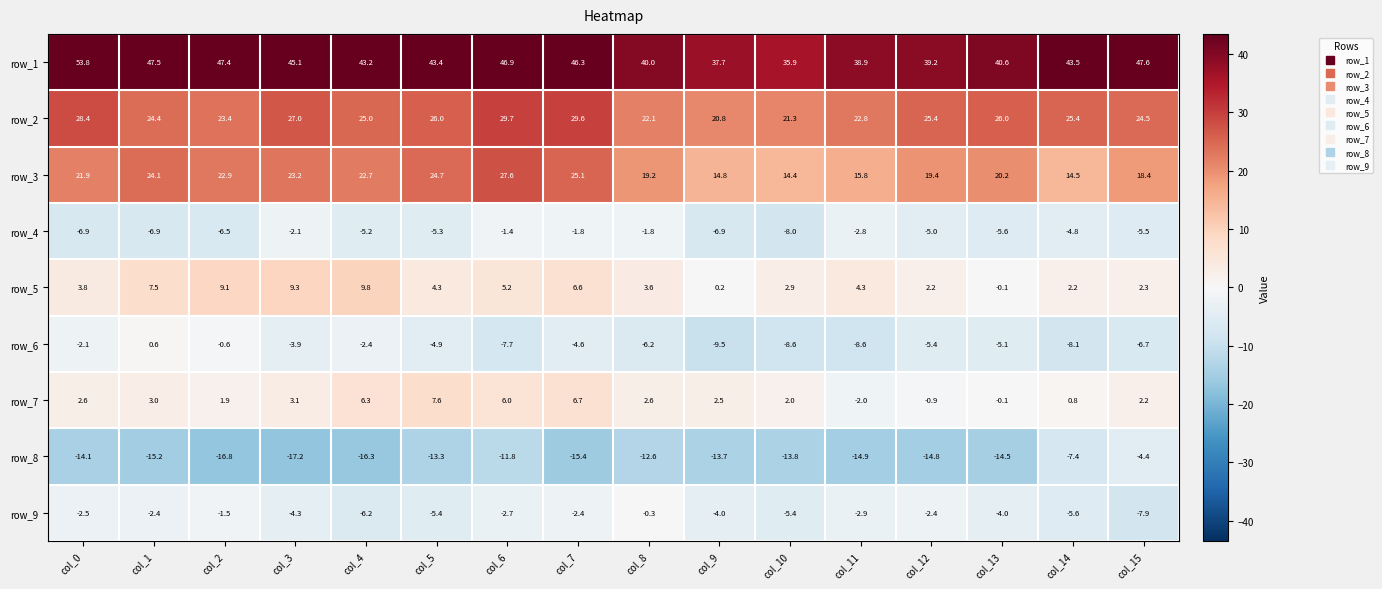

List the series in order of their peak value, lowest first.

row_8, row_4, row_9, row_6, row_7, row_5, row_3, row_2, row_1